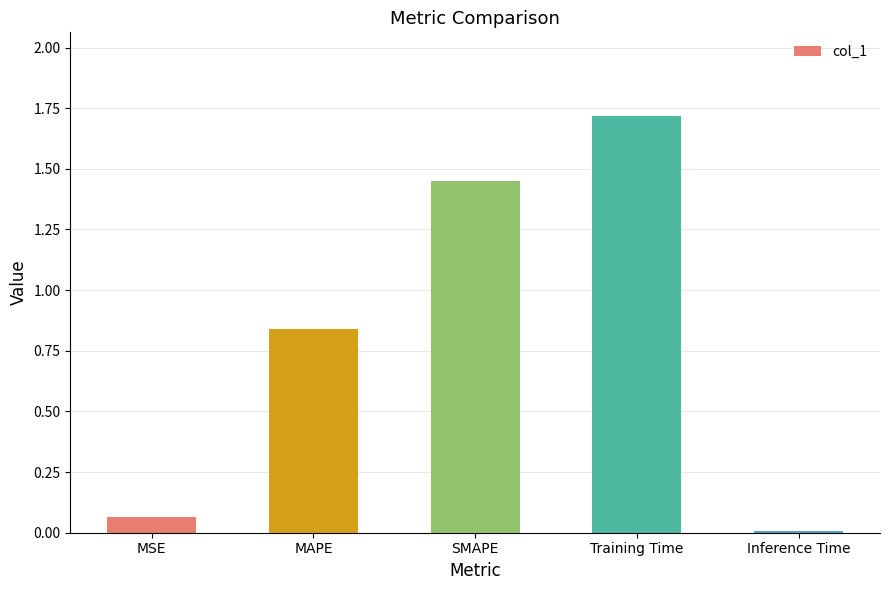

Which has a higher value, SMAPE or Inference Time?

SMAPE